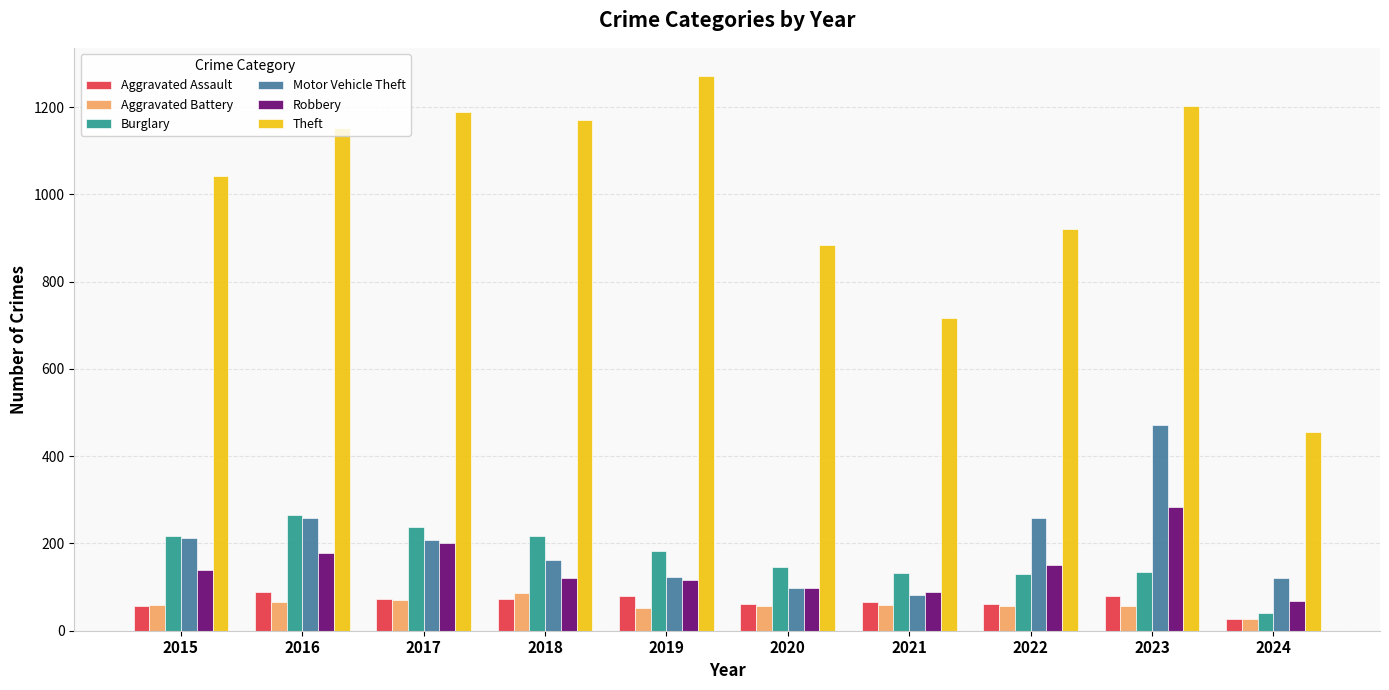

Is it true that Theft equals 716 at 2021?

True